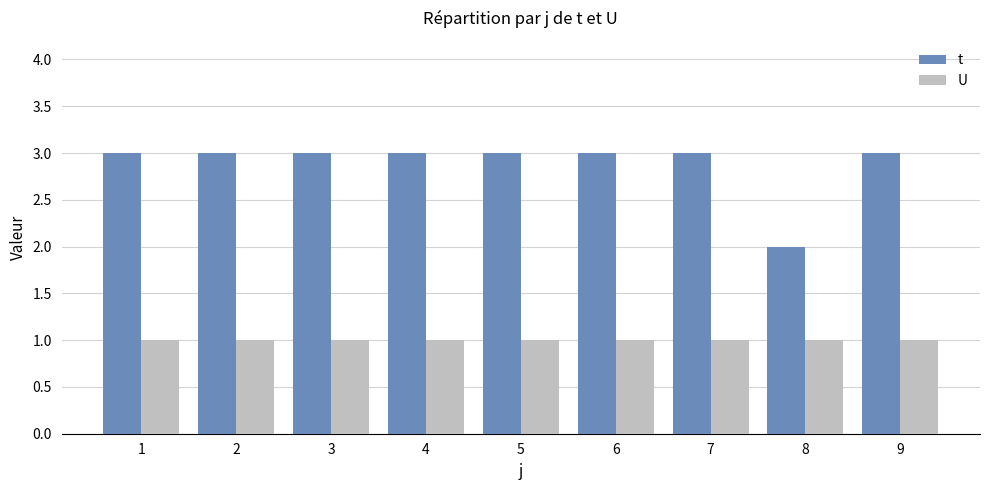

Read the t value at 7.

3